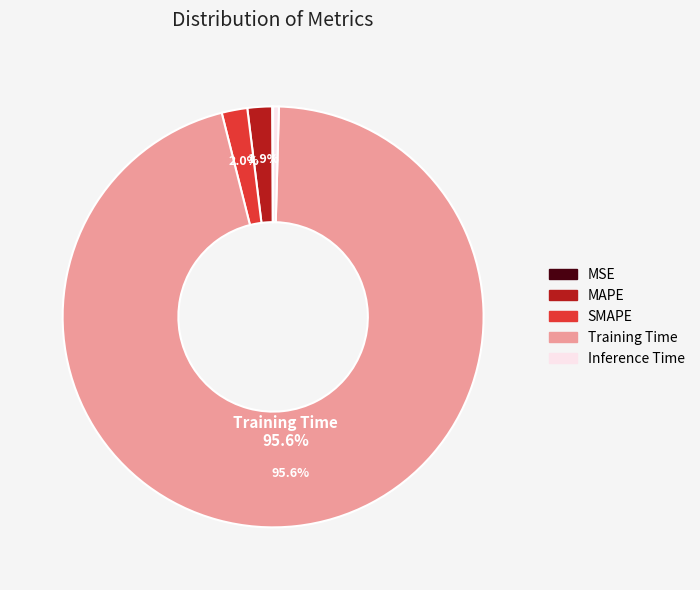

To the nearest percent, what is the average slice percentage?

20%